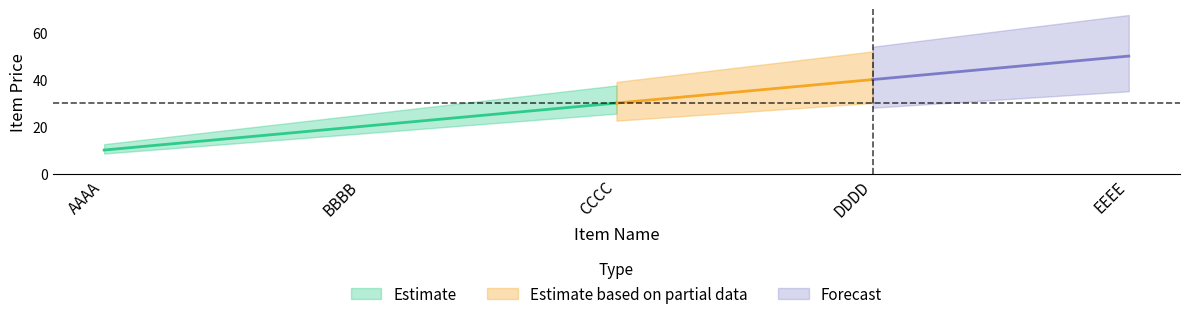

What is the label of the 5th point from the right?

AAAA